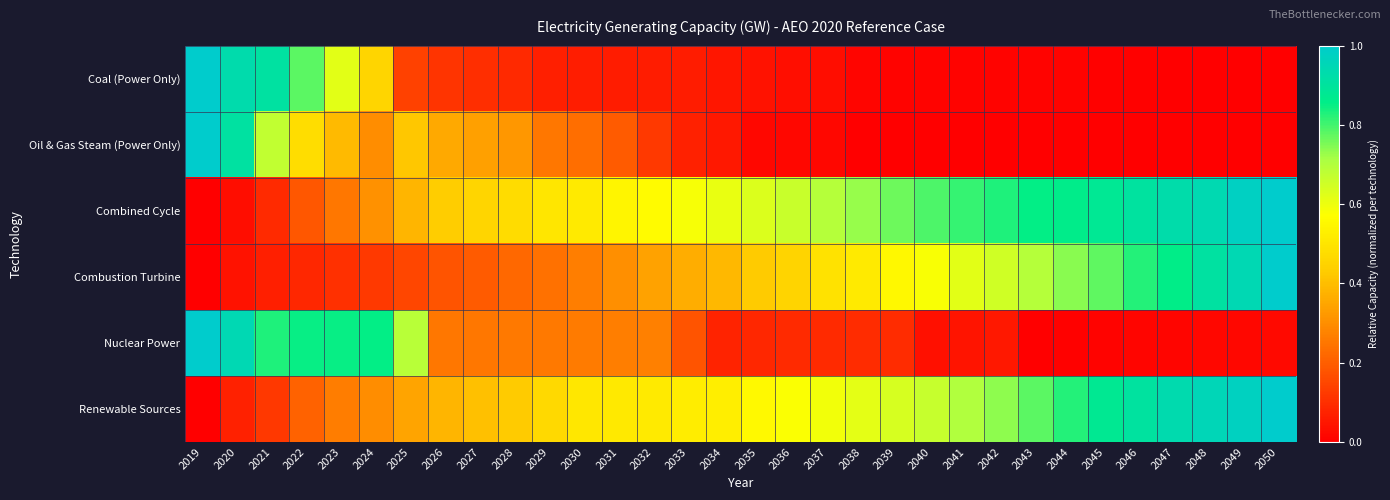

Which series has the largest total across all categories?

Combined Cycle